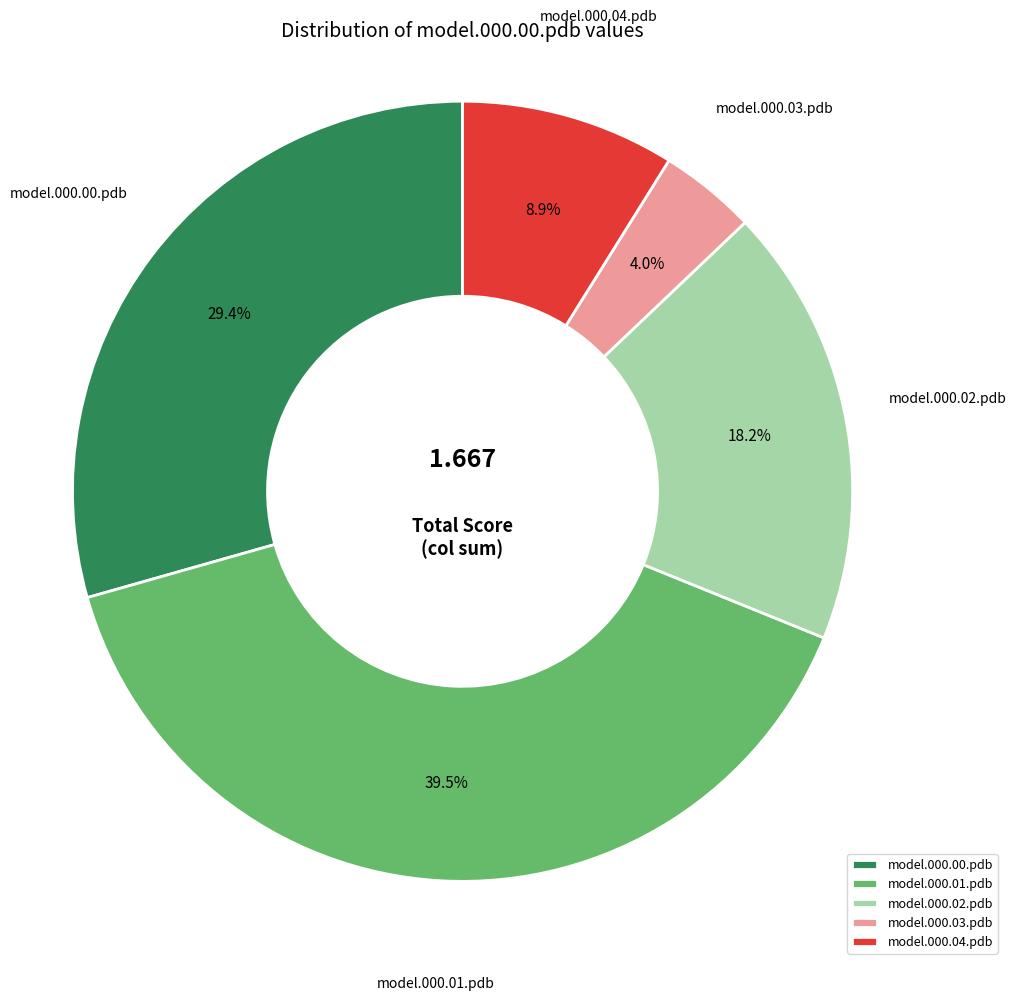

Count the number of slices in the pie.

5